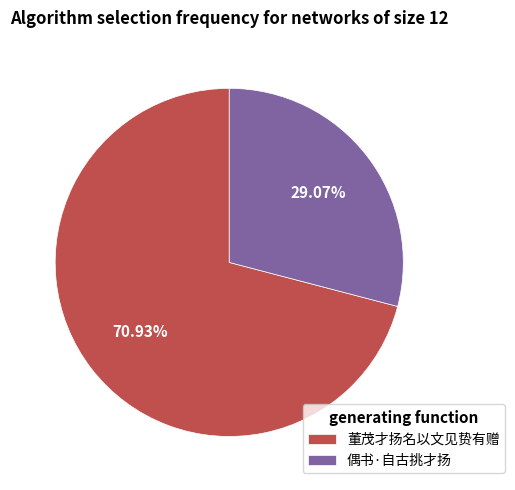

How many segments does this pie chart have?

2